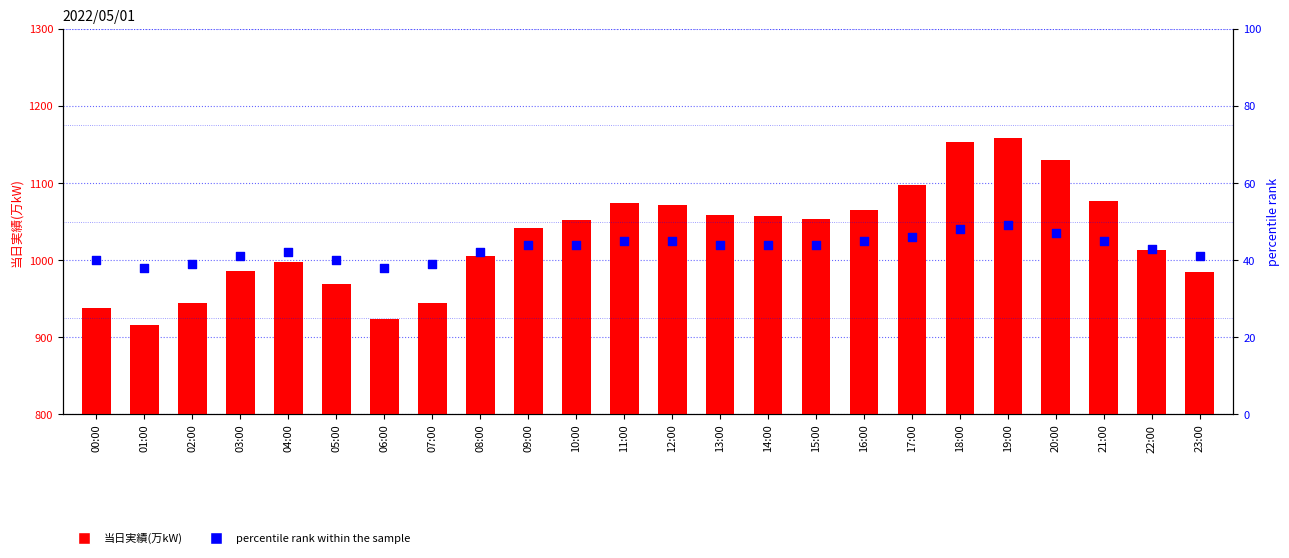

Which series has the widest spread of Y values?

当日実績(万kW)